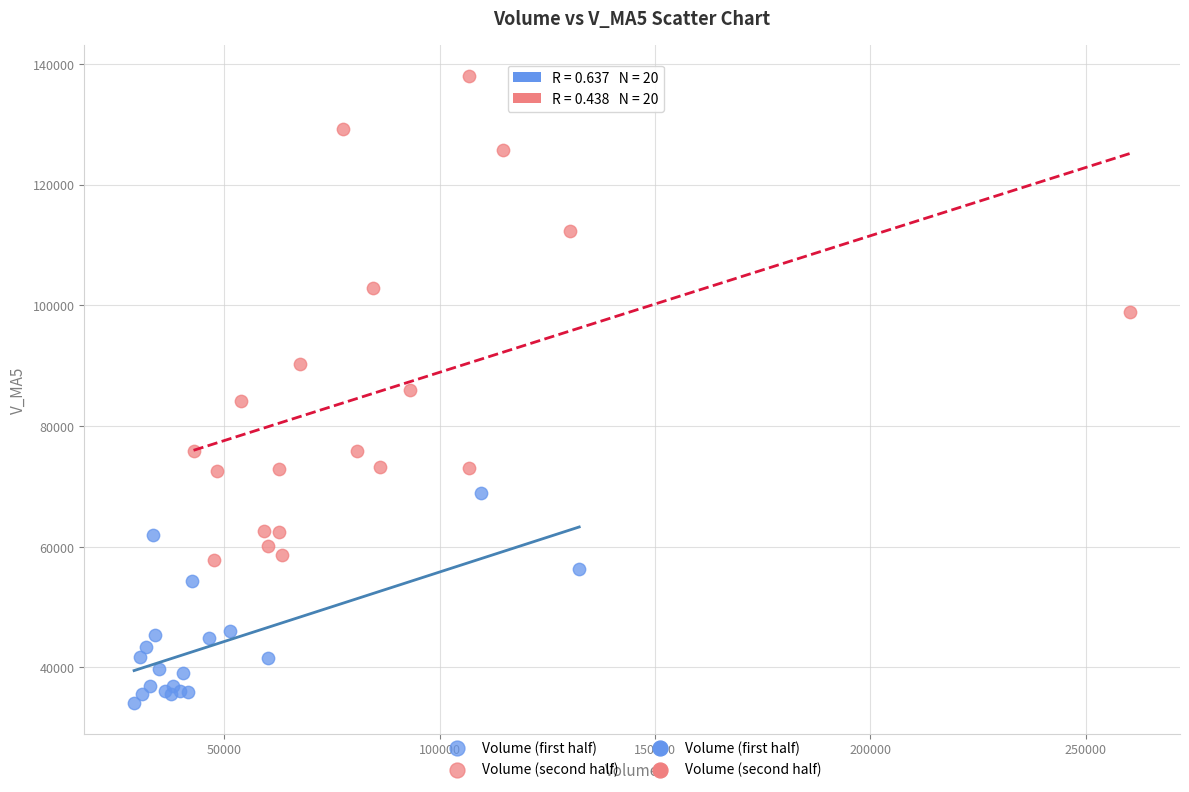

Which series contains the highest Y value?

Volume (second half)